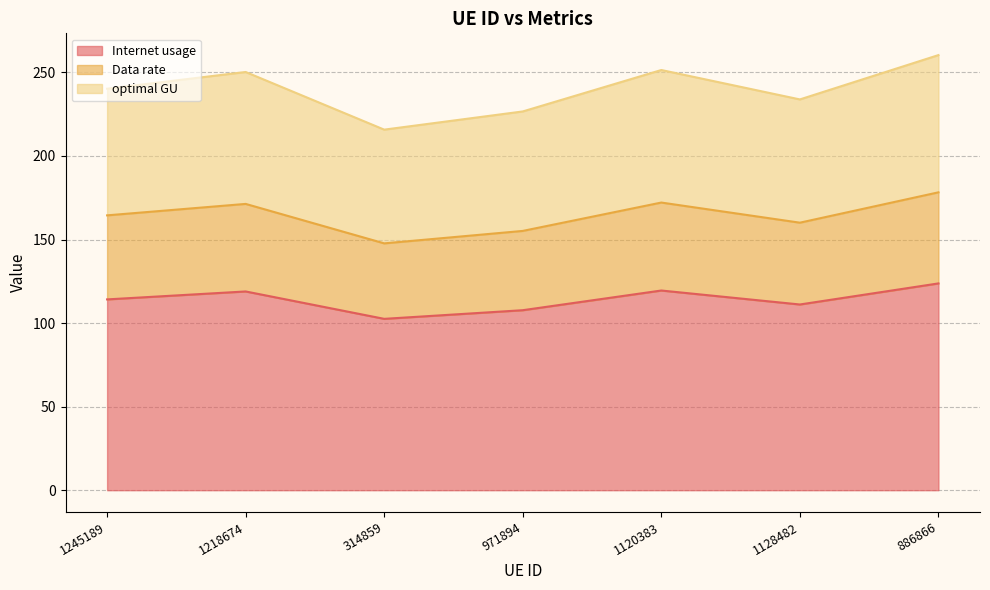

What is the greatest value displayed?

260.3